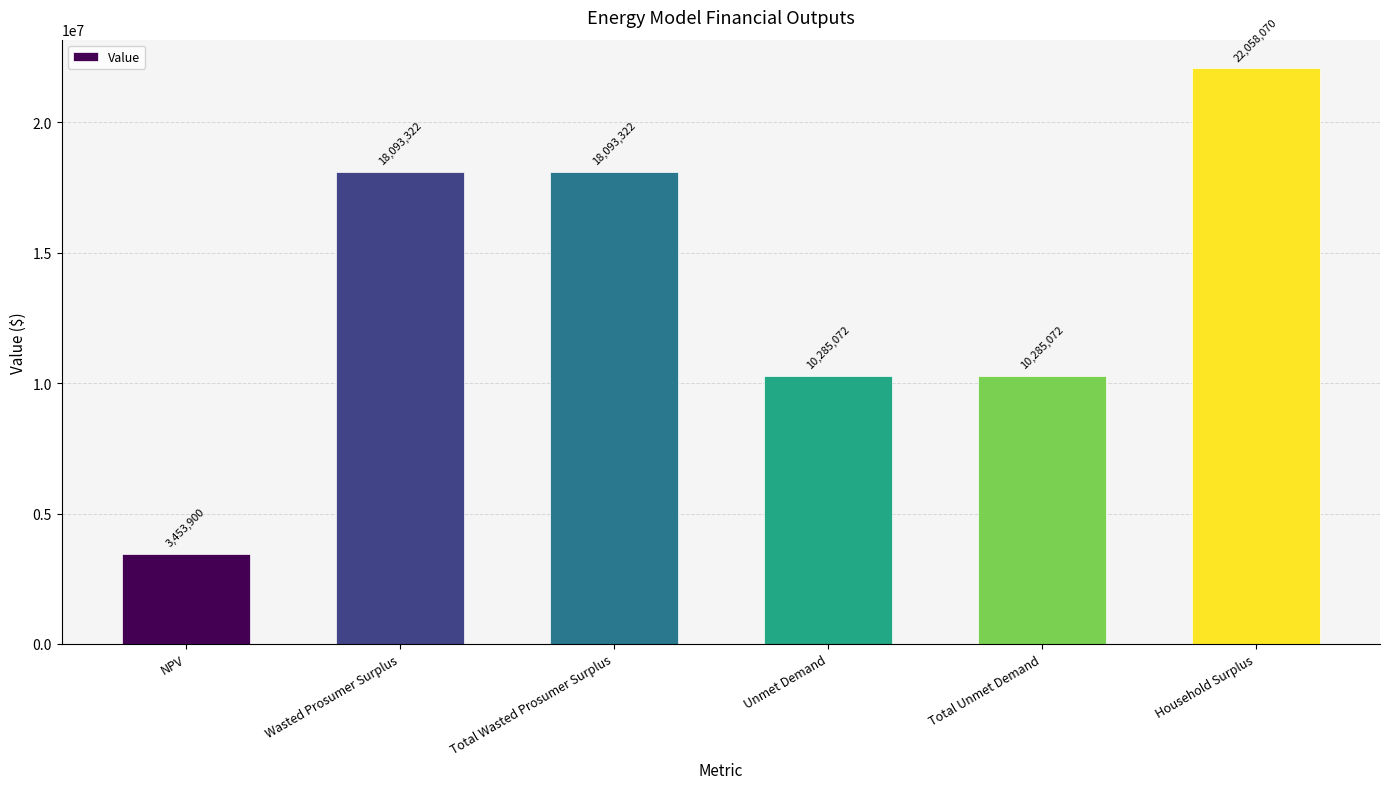

The value at NPV is 4803271.0. True or false?

False